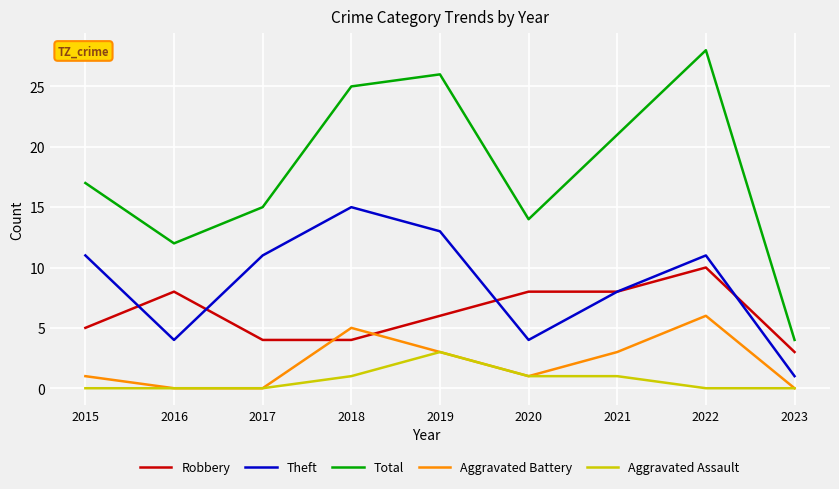

How many distinct data groups are displayed?

5